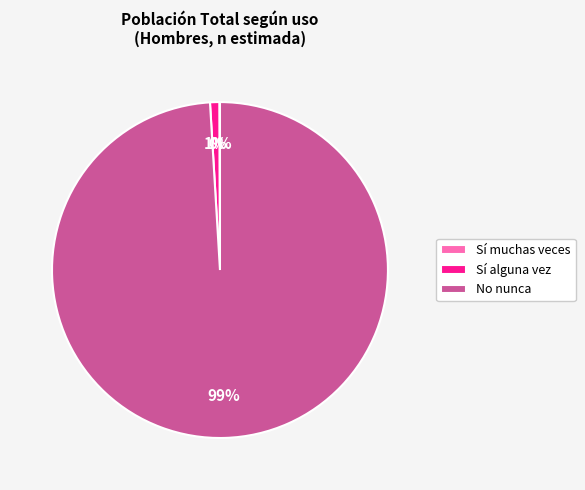

Between Sí alguna vez and No nunca, which is larger?

No nunca